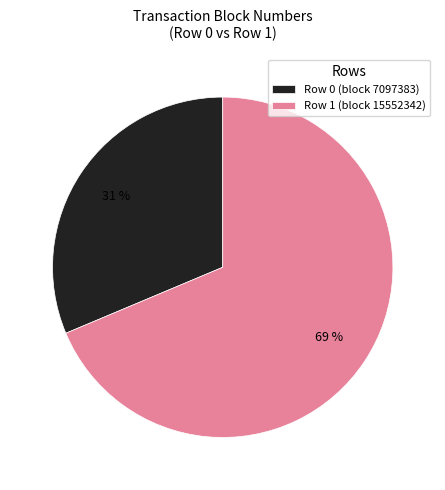

To the nearest percent, what is the average slice percentage?

50%